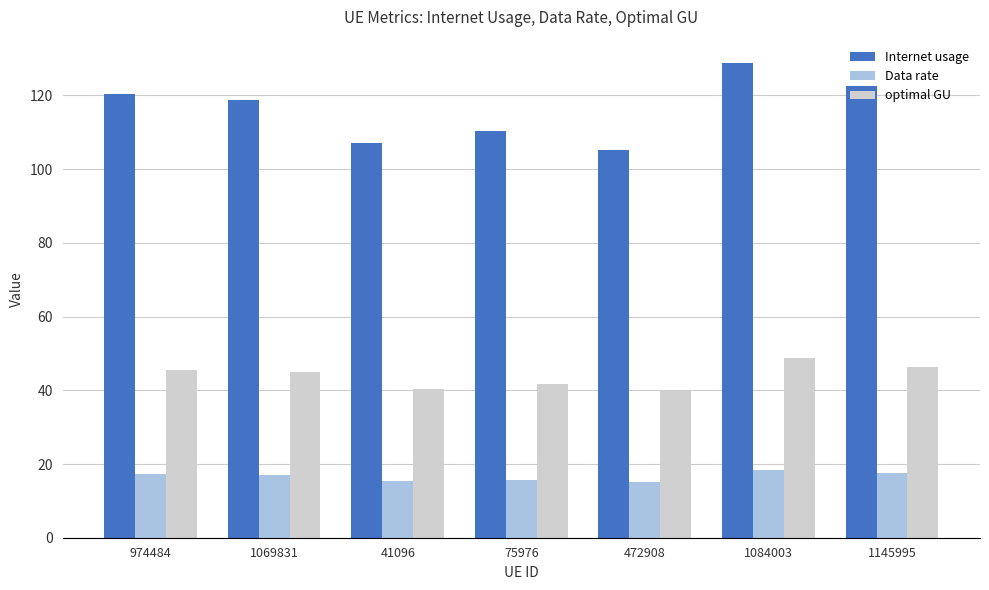

Rank the series by their maximum value, from lowest to highest.

Data rate, optimal GU, Internet usage